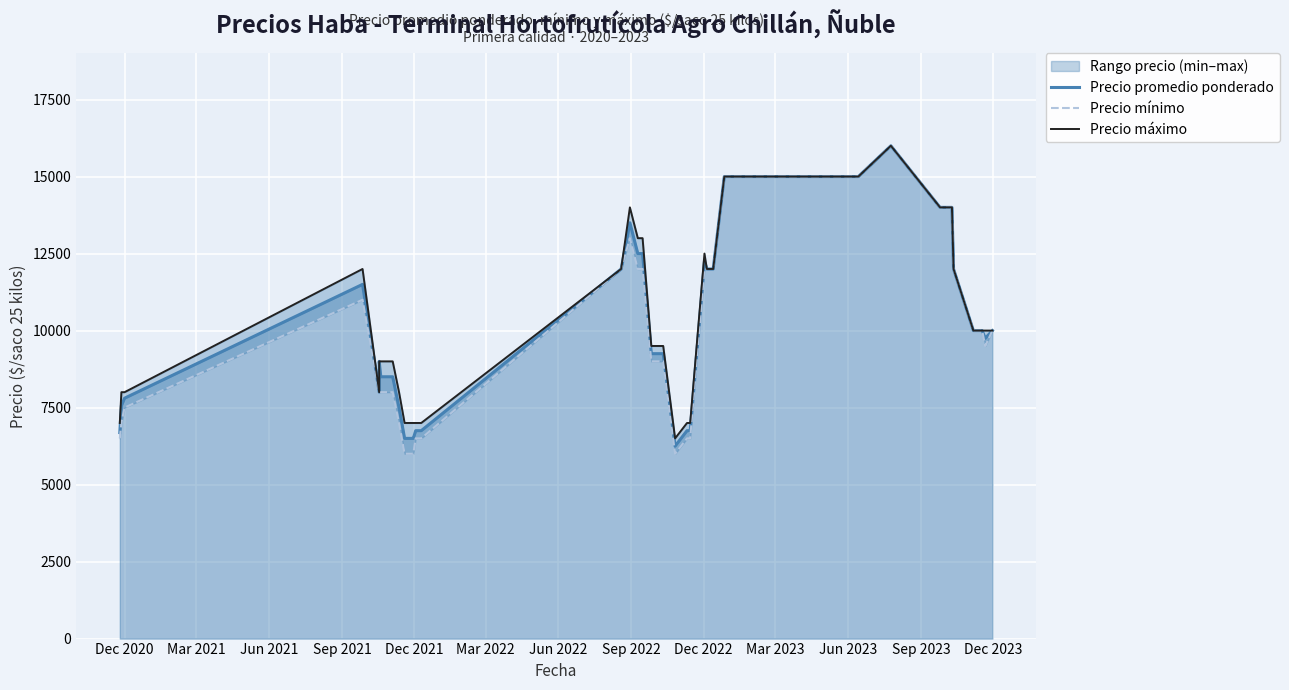

Which series has the largest range (max minus min)?

Precio mínimo